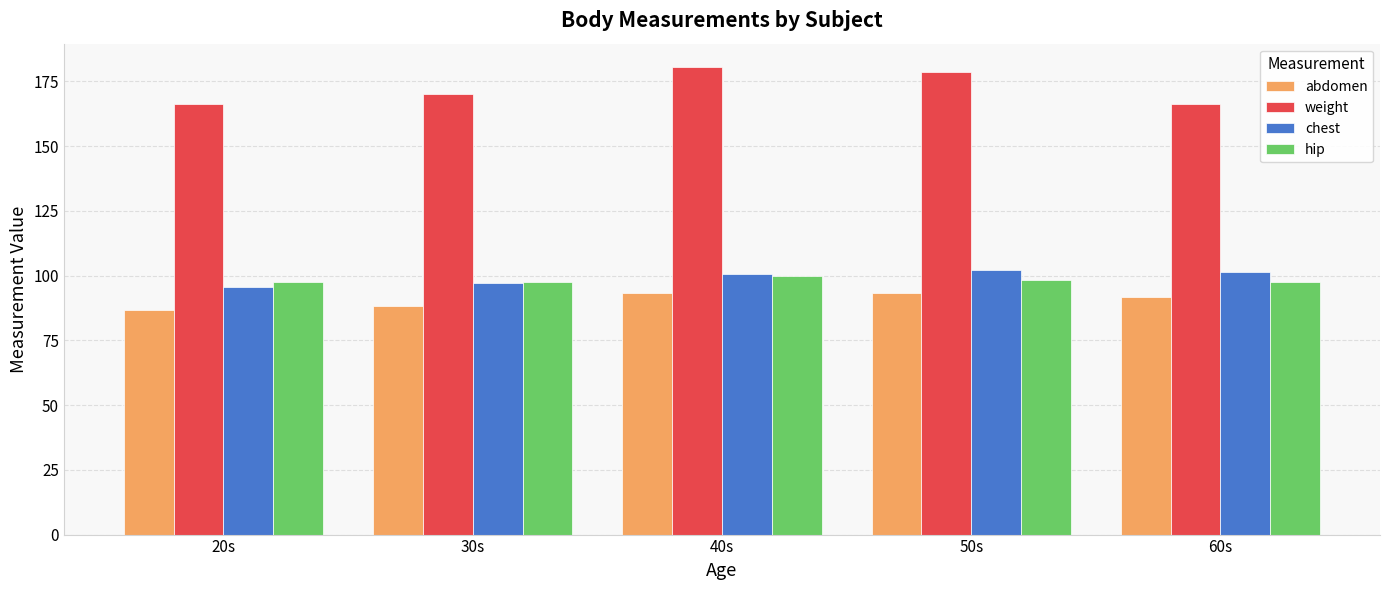

Count the hip values in the range 97 to 98.

3